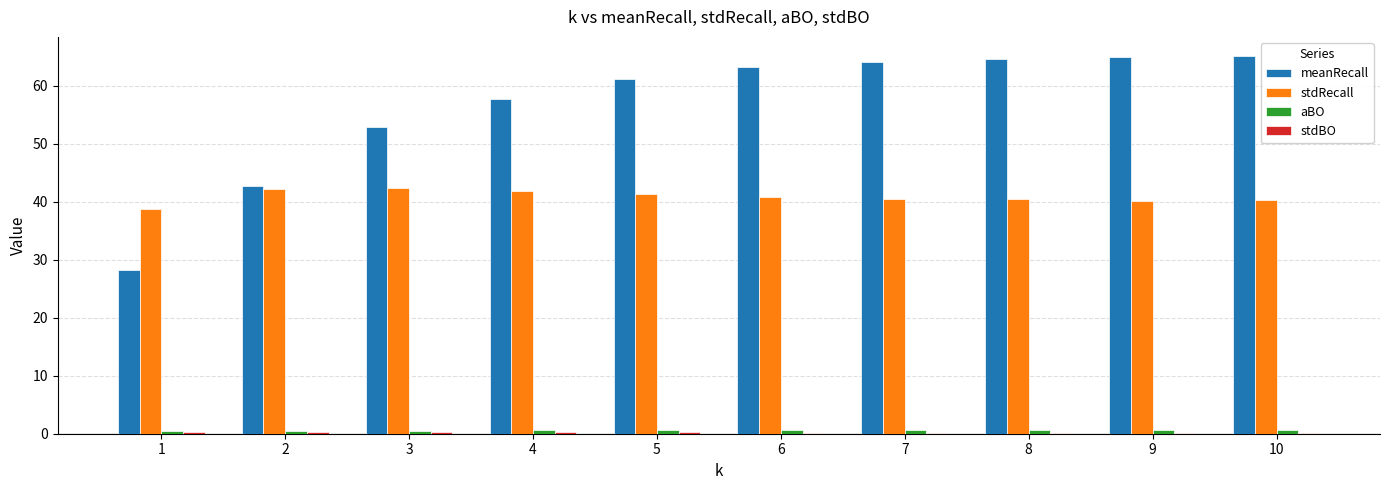

Is it true that stdRecall equals 40.5 at 7?

True